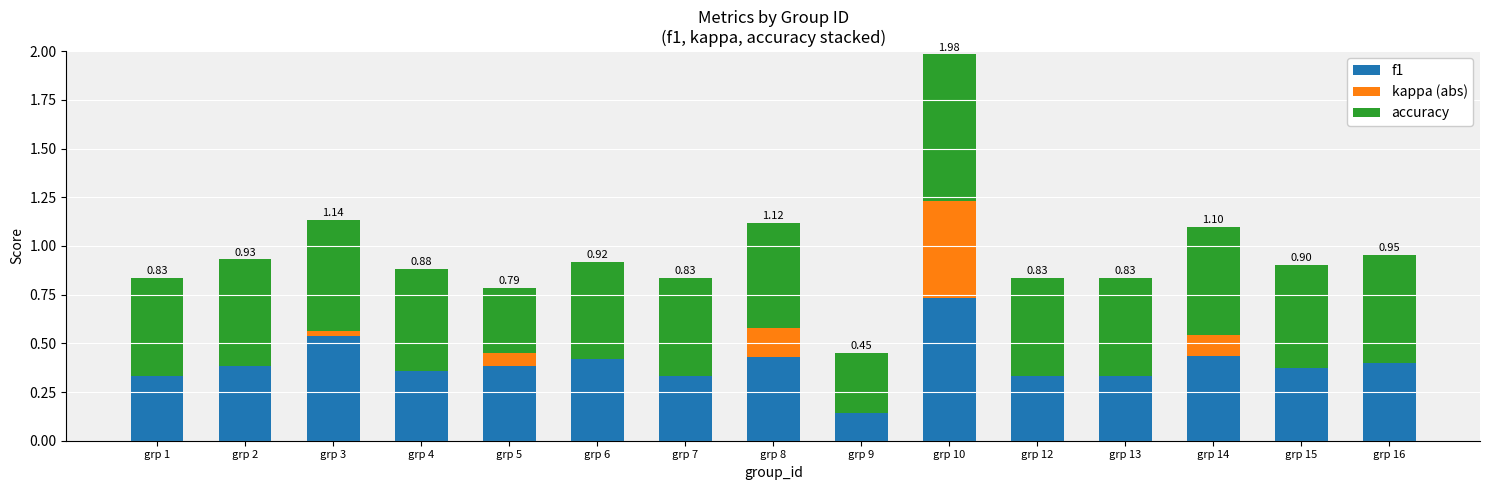

What is the sum of all f1 values?

5.9